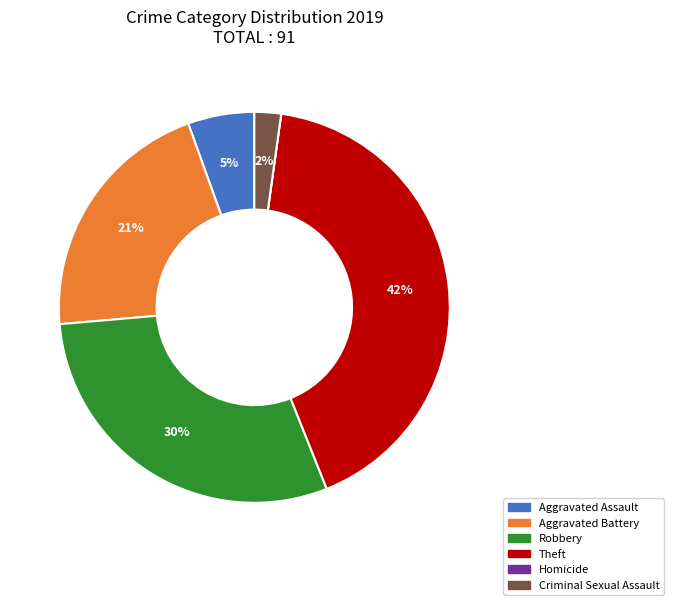

Between Aggravated Assault and Theft, which is larger?

Theft